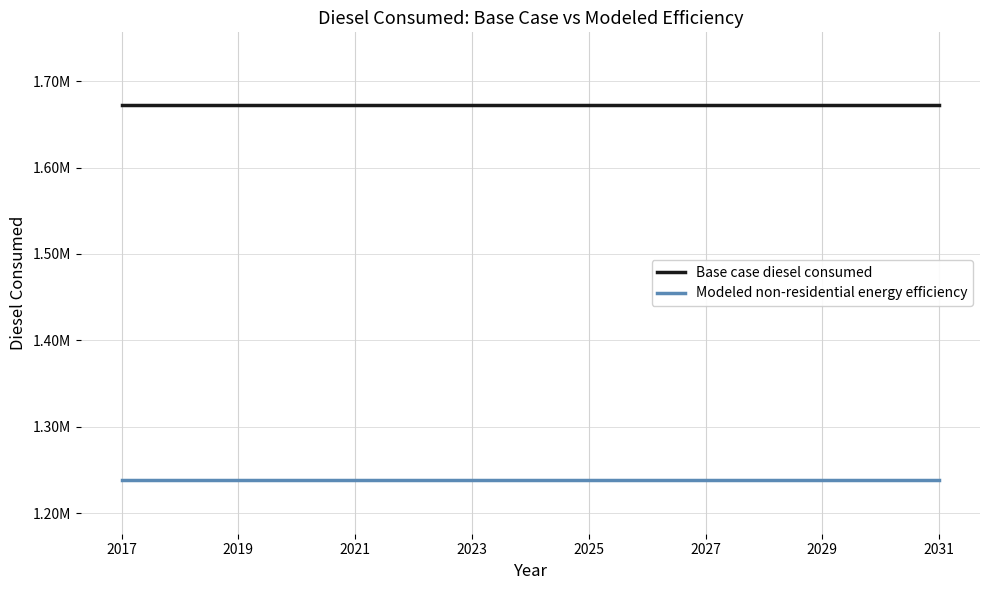

What are all the series names shown in the legend?

Base case diesel consumed, Modeled non-residential energy efficiency